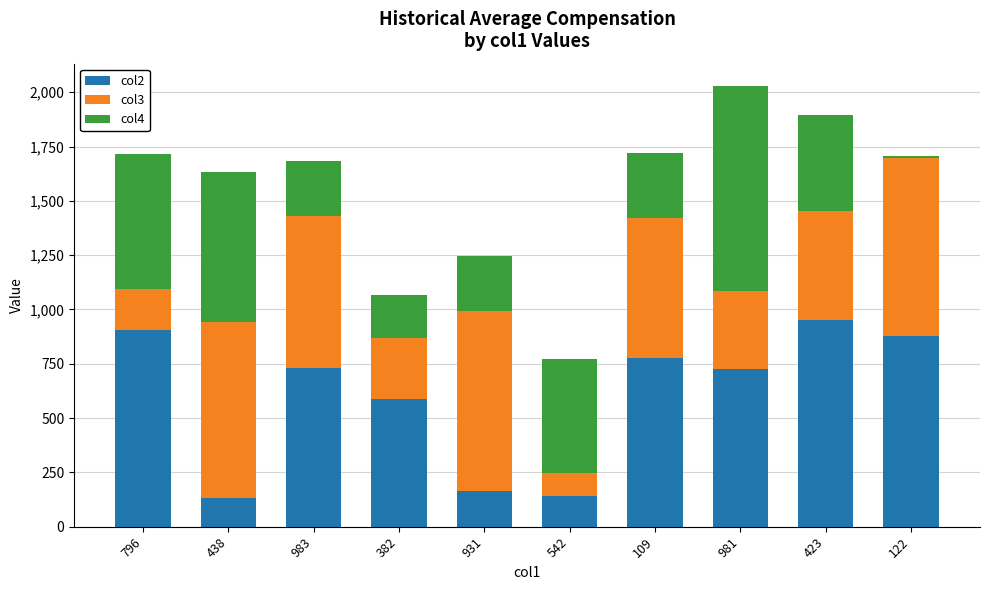

How many series are shown in this chart?

3